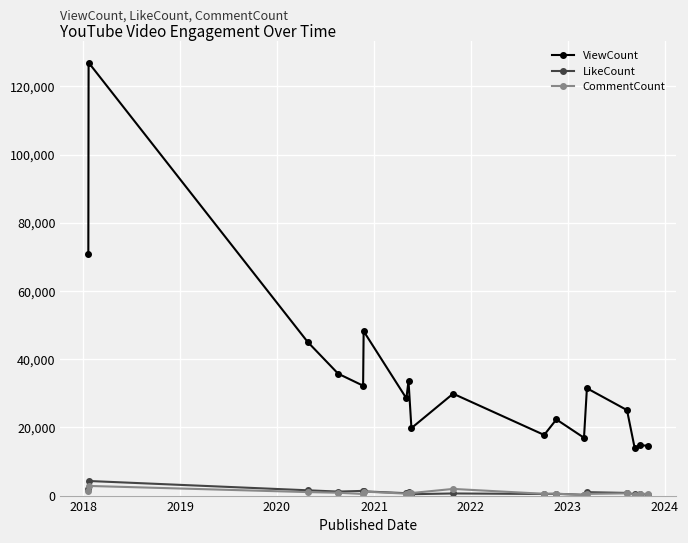

Which series has the largest range (max minus min)?

ViewCount